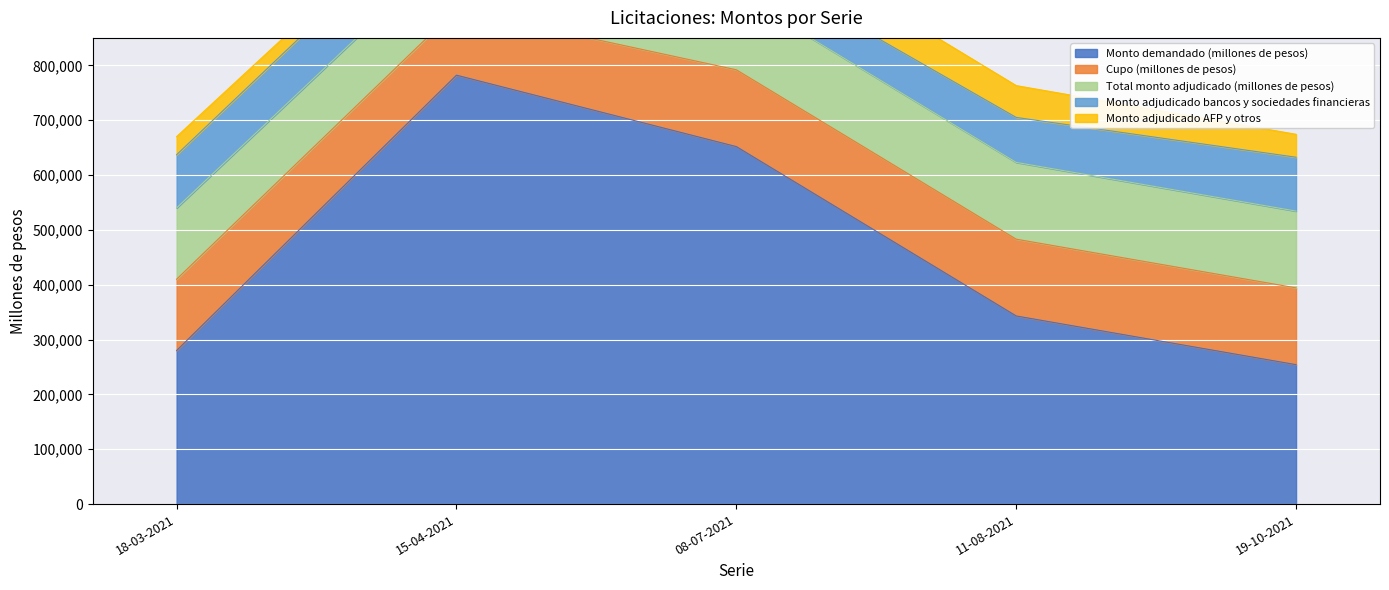

The Cupo (millones de pesos) series shows 130000 at 18-03-2021. True or false?

True